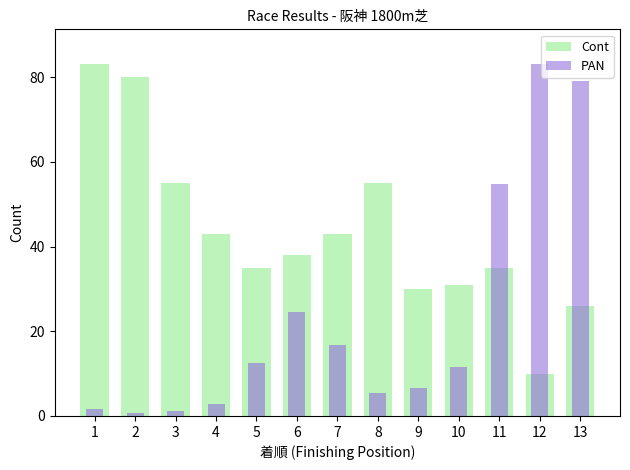

Does the chart contain any negative values?

No